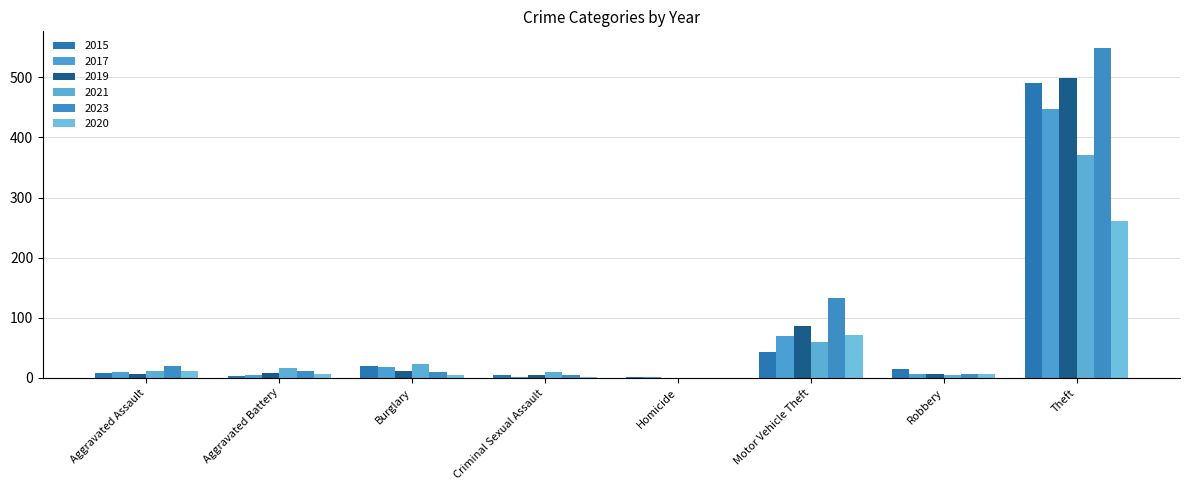

What are all the series names shown in the legend?

2015, 2017, 2019, 2021, 2023, 2020